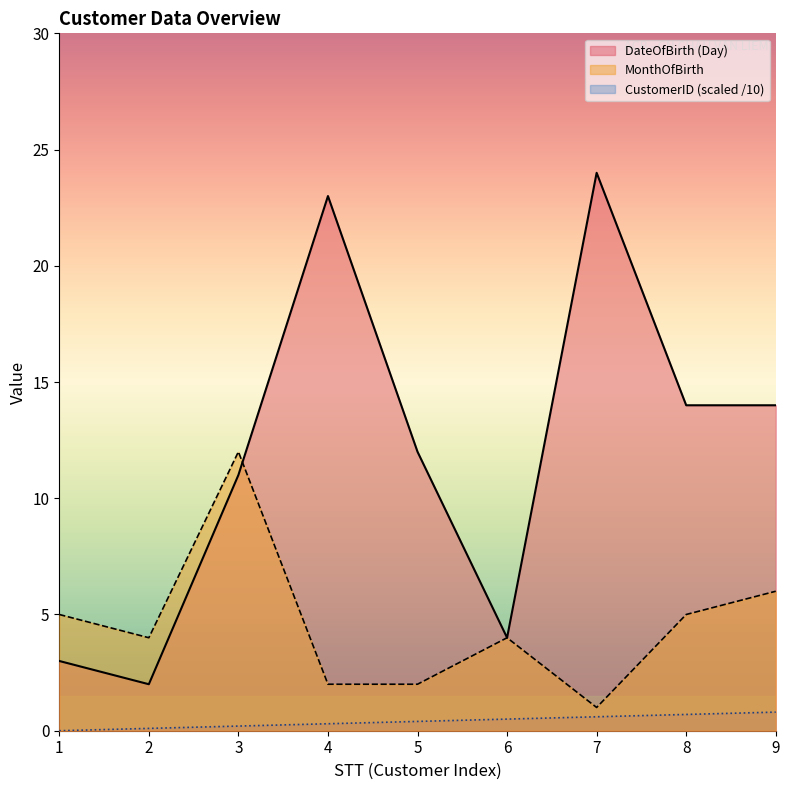

Reading left to right, list all the values displayed in this chart.

DateOfBirth (Day): 1=3.0	2=2.0	3=11.0	4=23.0	5=12.0	6=4.0	7=24.0	8=14.0	9=14.0
MonthOfBirth: 1=5.0	2=4.0	3=12.0	4=2.0	5=2.0	6=4.0	7=1.0	8=5.0	9=6.0
CustomerID: 1=0.0	2=0.1	3=0.2	4=0.3	5=0.4	6=0.5	7=0.6	8=0.7	9=0.8